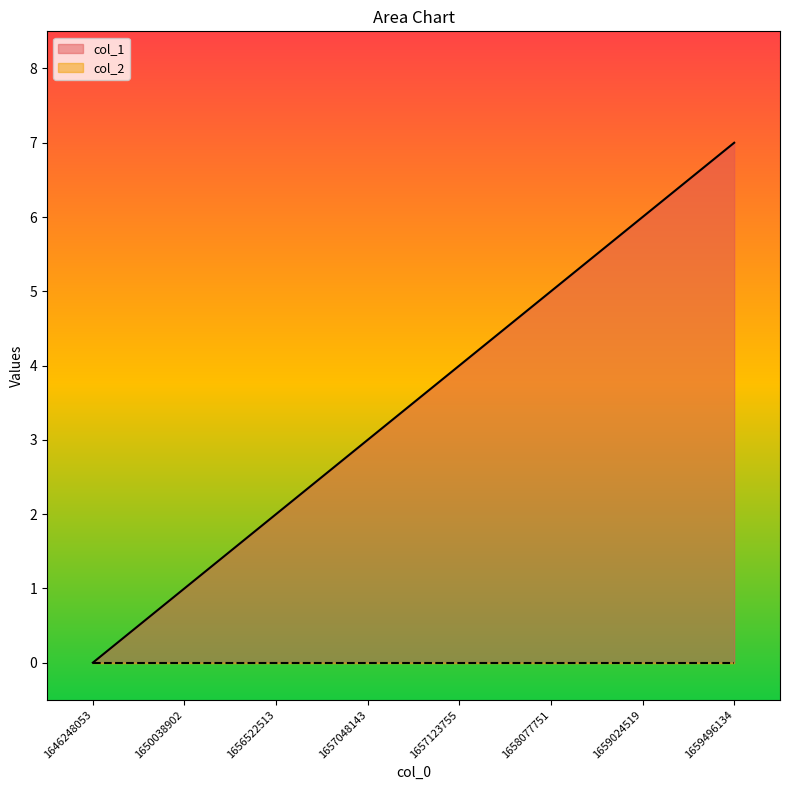

How many distinct data groups are displayed?

2